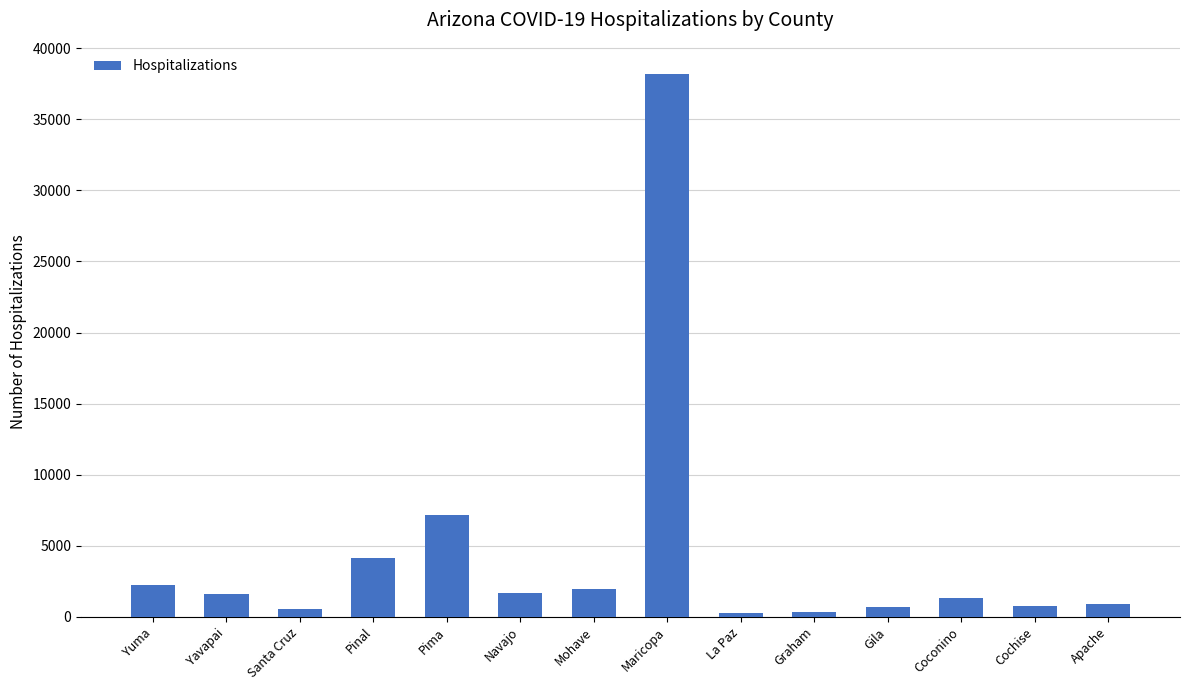

What is the sum of the values at Pima and Coconino?

8460